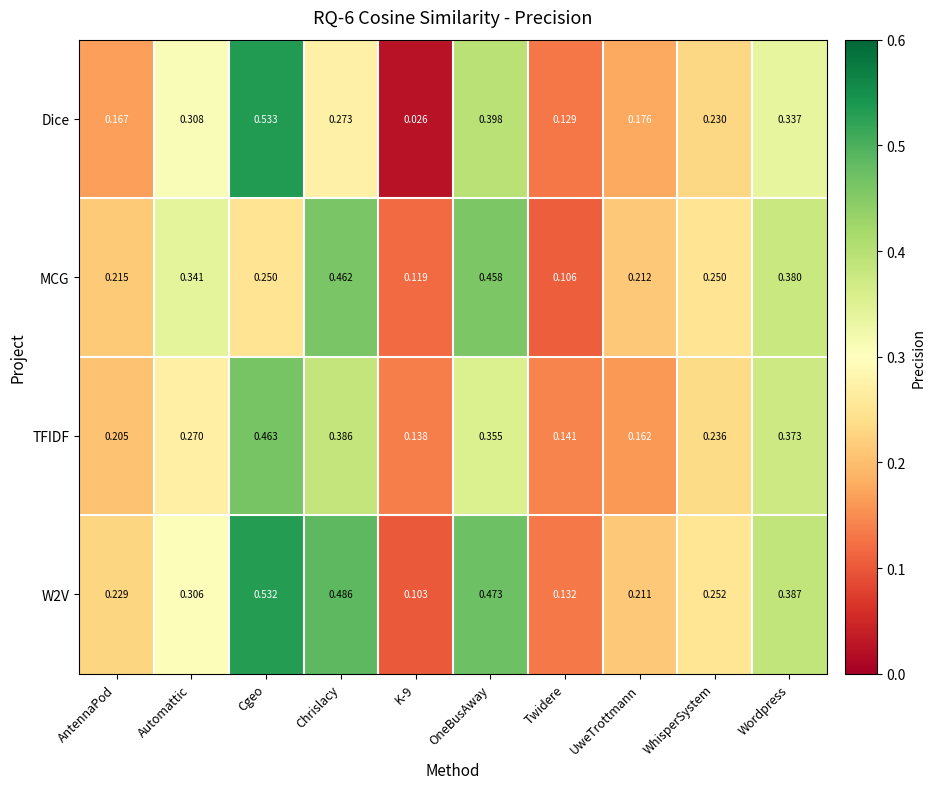

At which category is the sum across all series the highest?

Cgeo